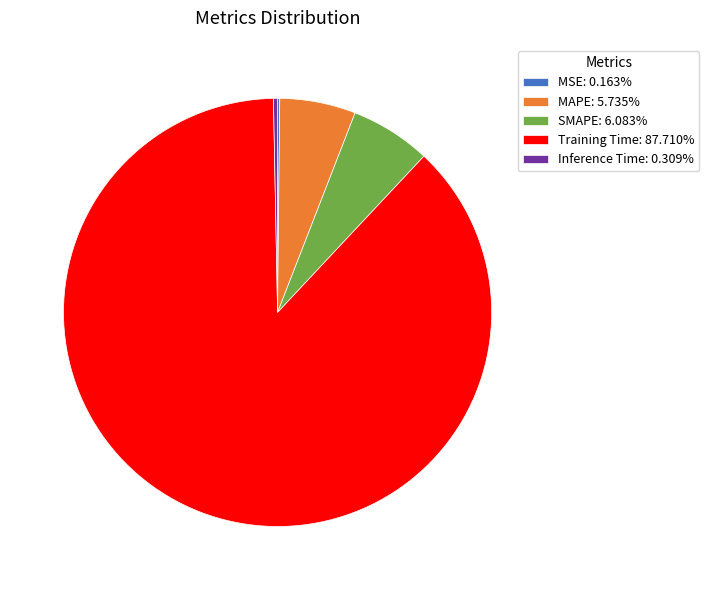

Does any single category account for the majority?

Yes